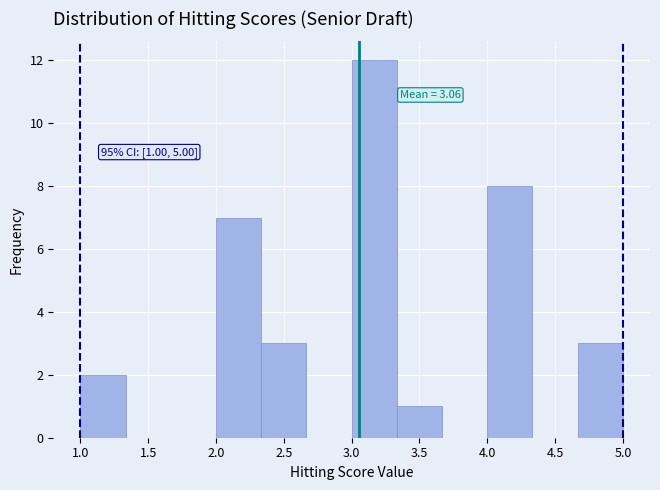

Over which range of the x-axis is the bar tallest?

3.00 to 3.35